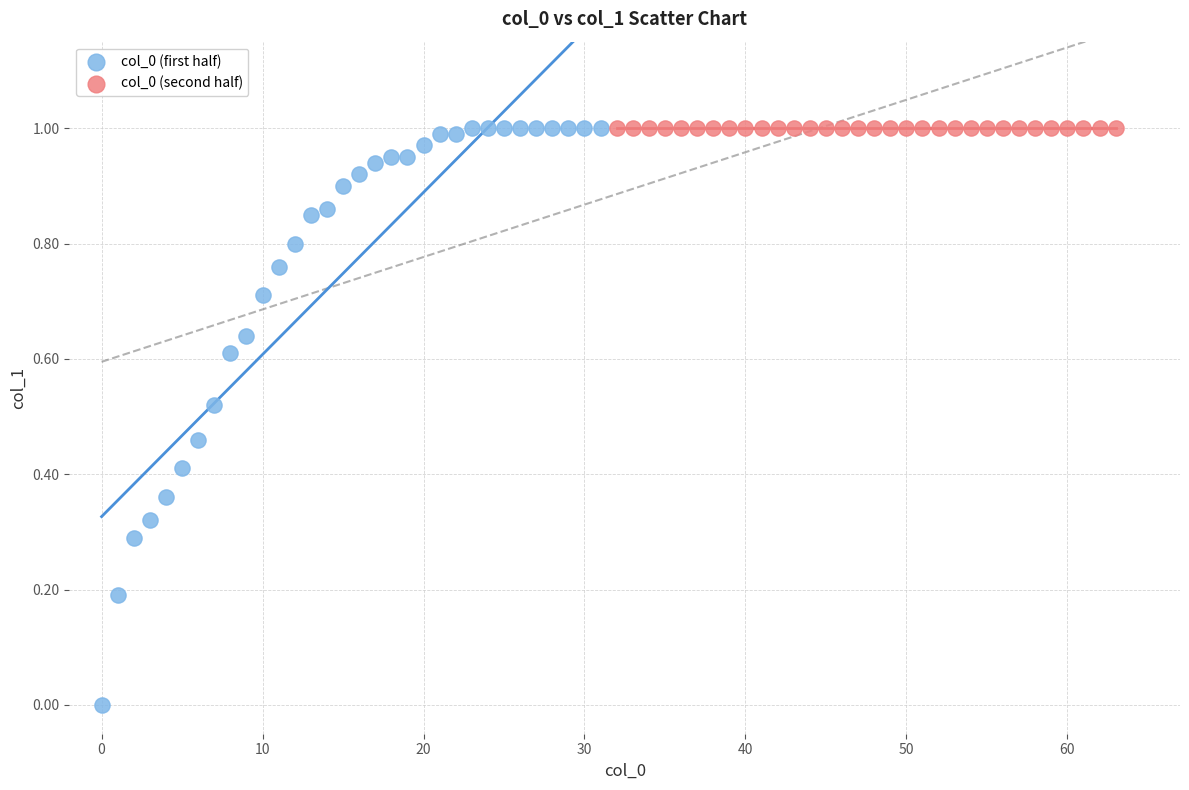

Which series reaches the minimum Y coordinate?

col_0 (first half)